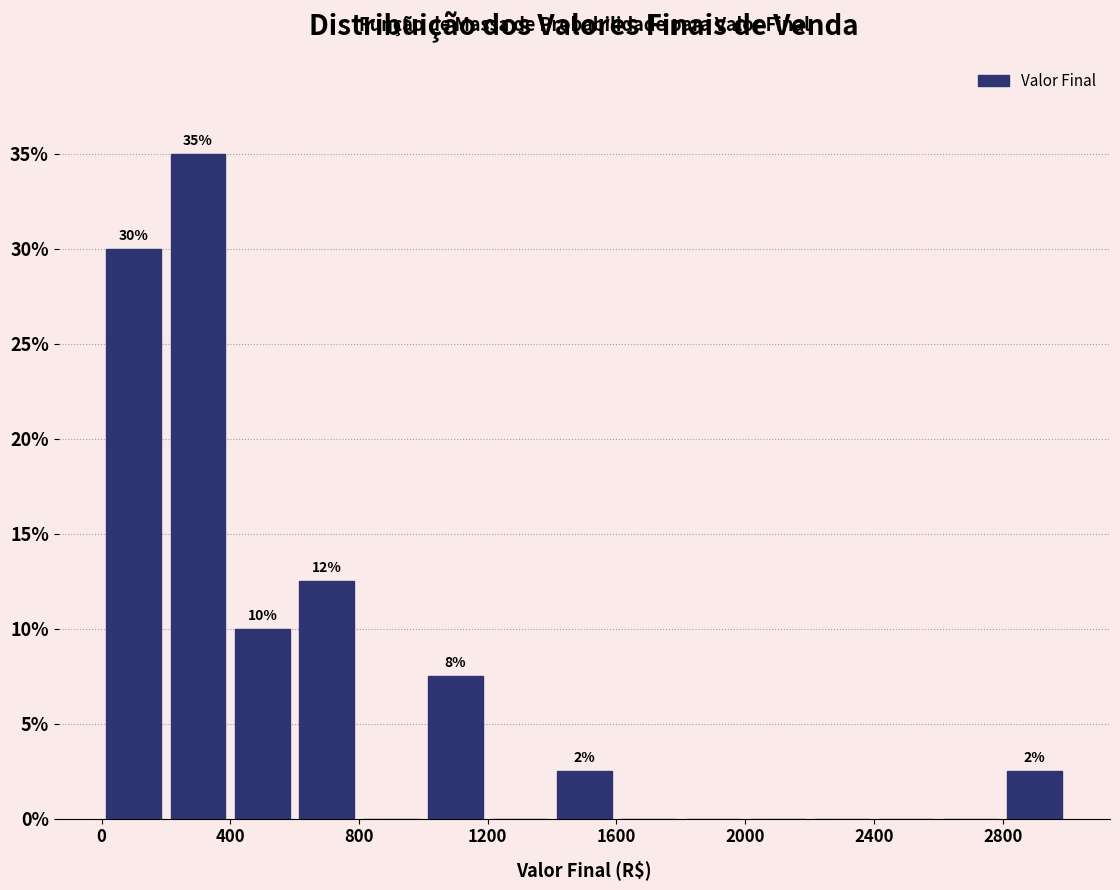

Which range on the x-axis has the tallest bar?

200 to 400